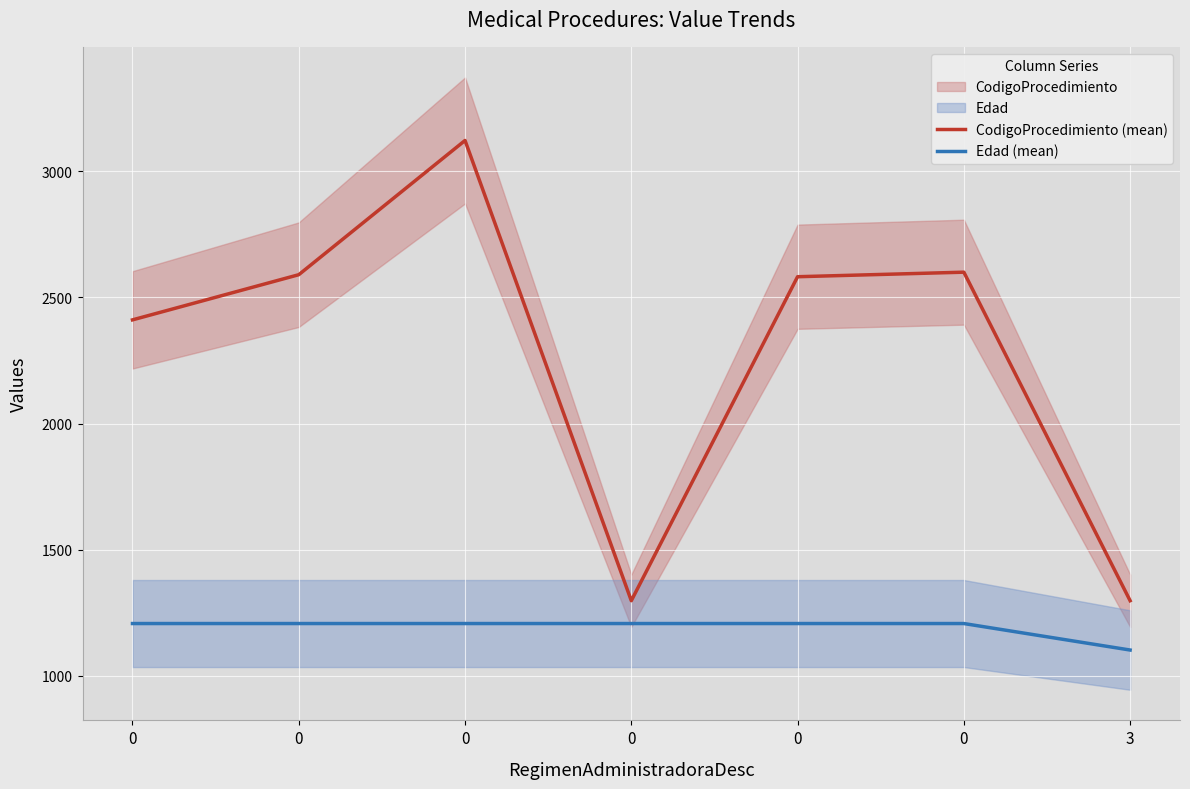

True or false: Edad (mean) has a value of 1207.5 at 0.

True